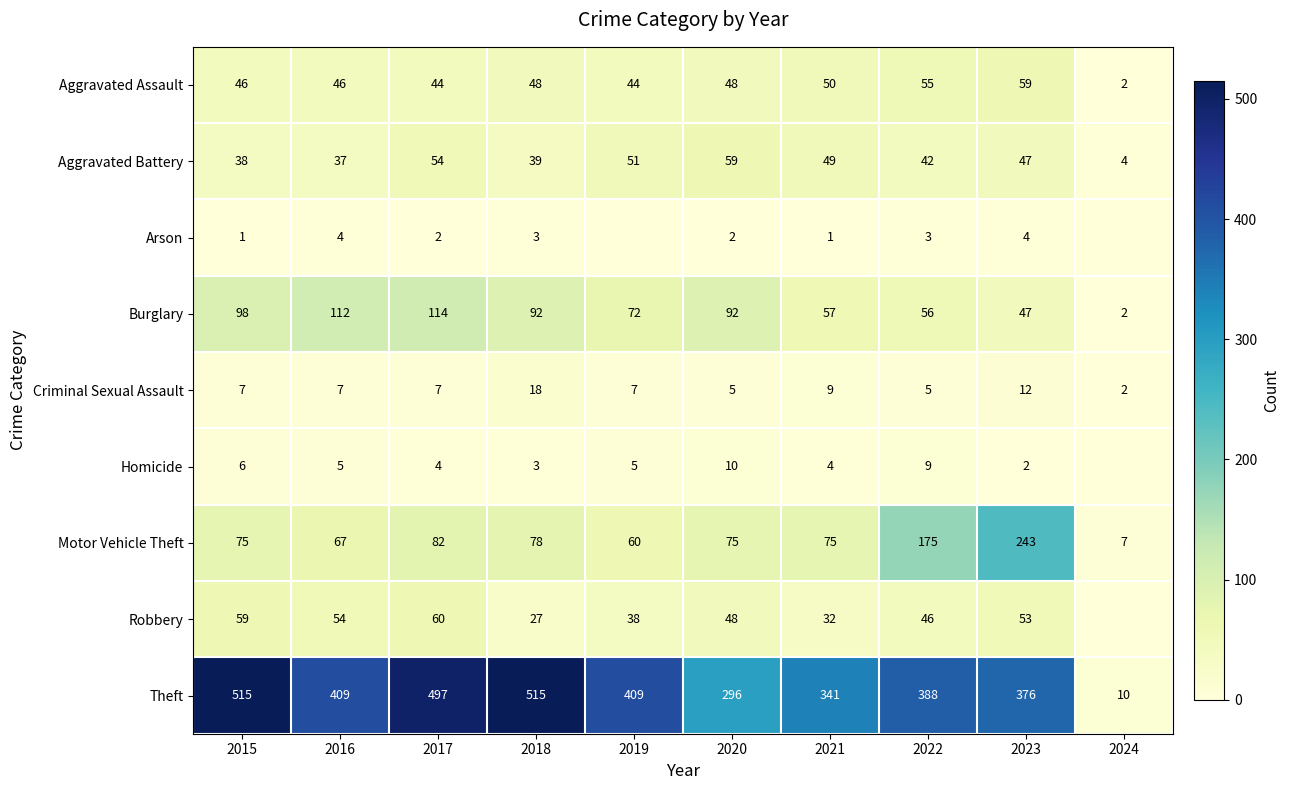

What is the spread (max minus min) of values at 2021?

340